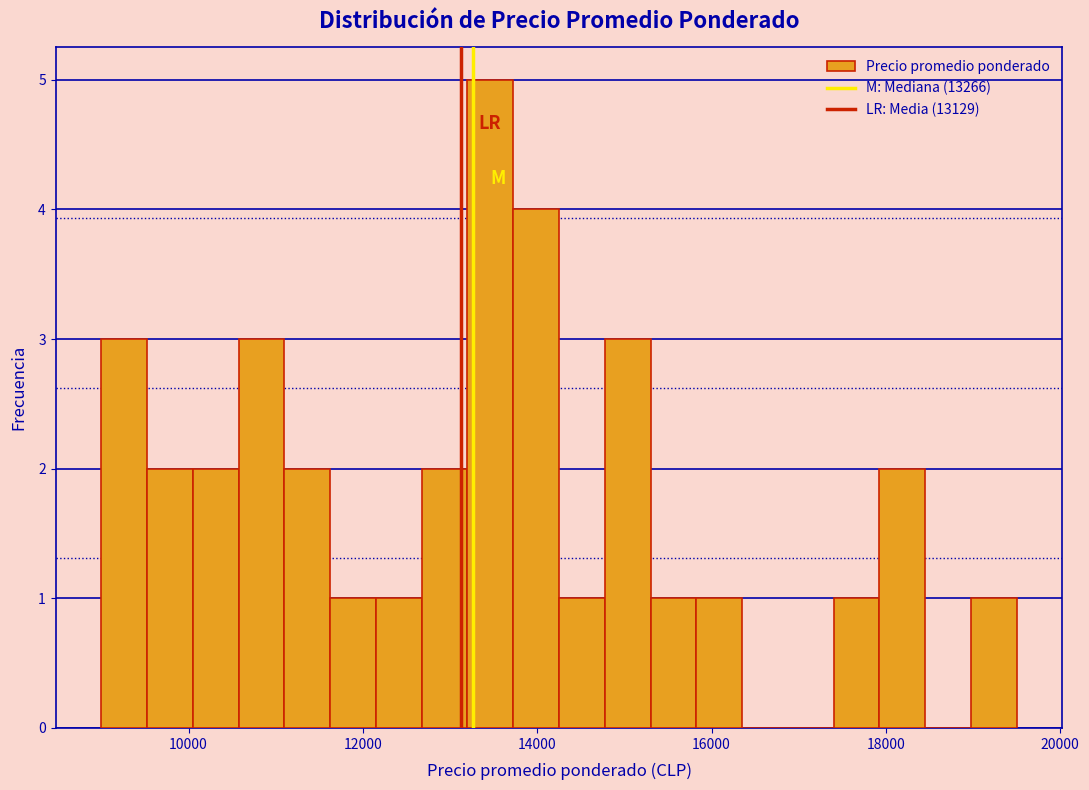

Around what value on the x-axis is the tallest bar? Give the approximate position of its centre, as read against the axis.

13400